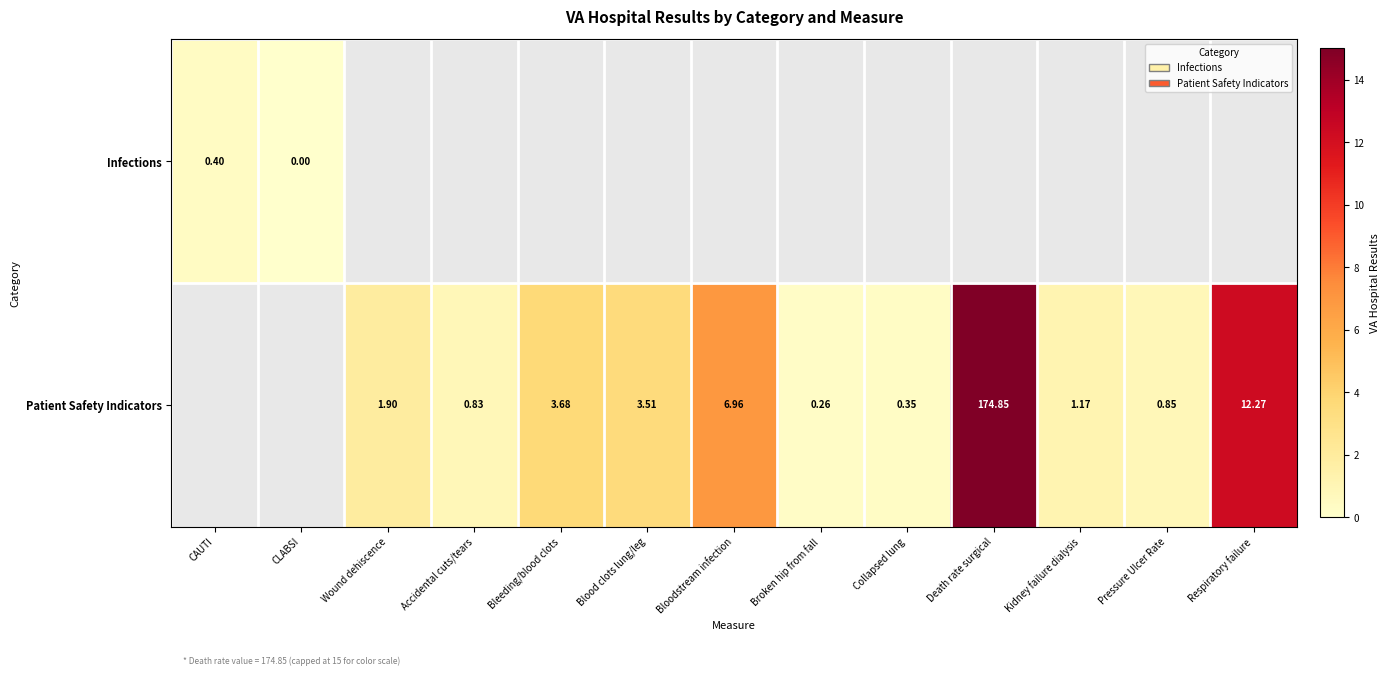

At how many categories does at least one series exceed 128?

1